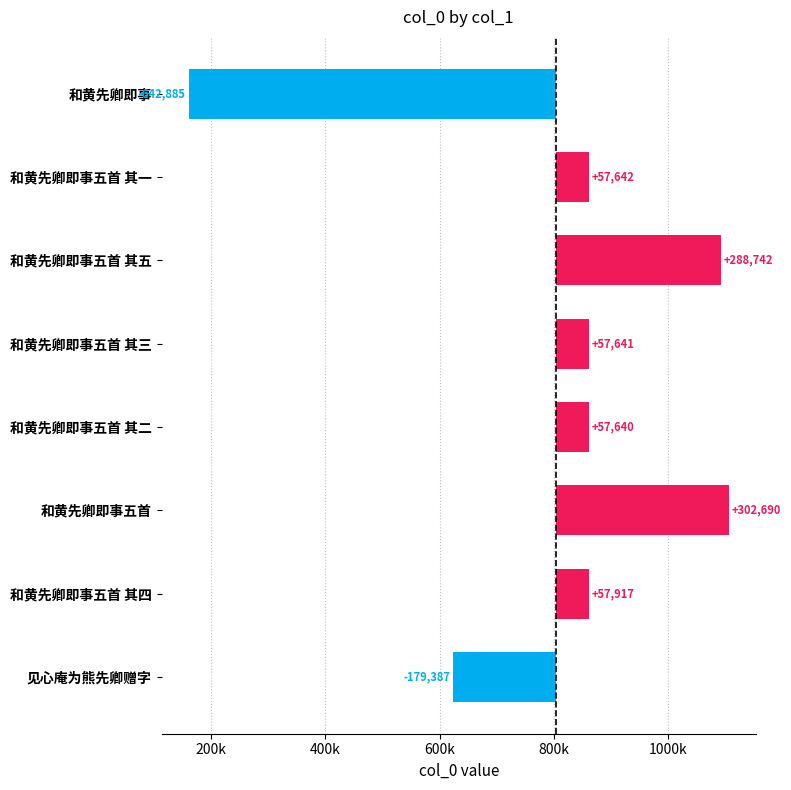

What is the change in value from 和黄先卿即事五首 其五 to 和黄先卿即事五首 其四?

-230825